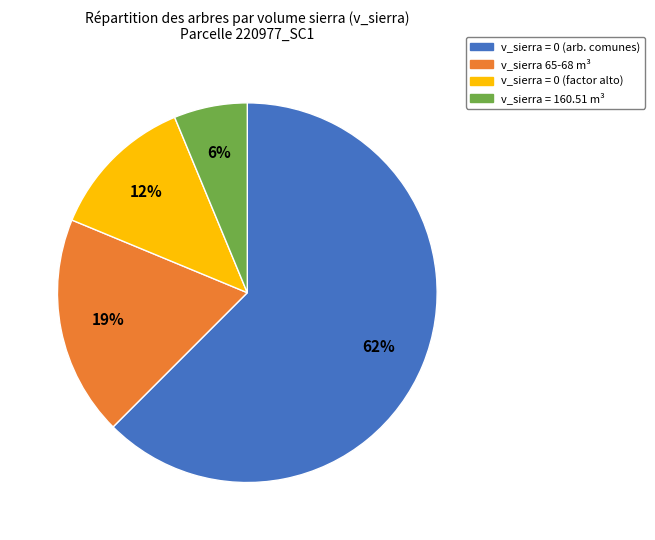

To the nearest percent, what is the average slice percentage?

25%